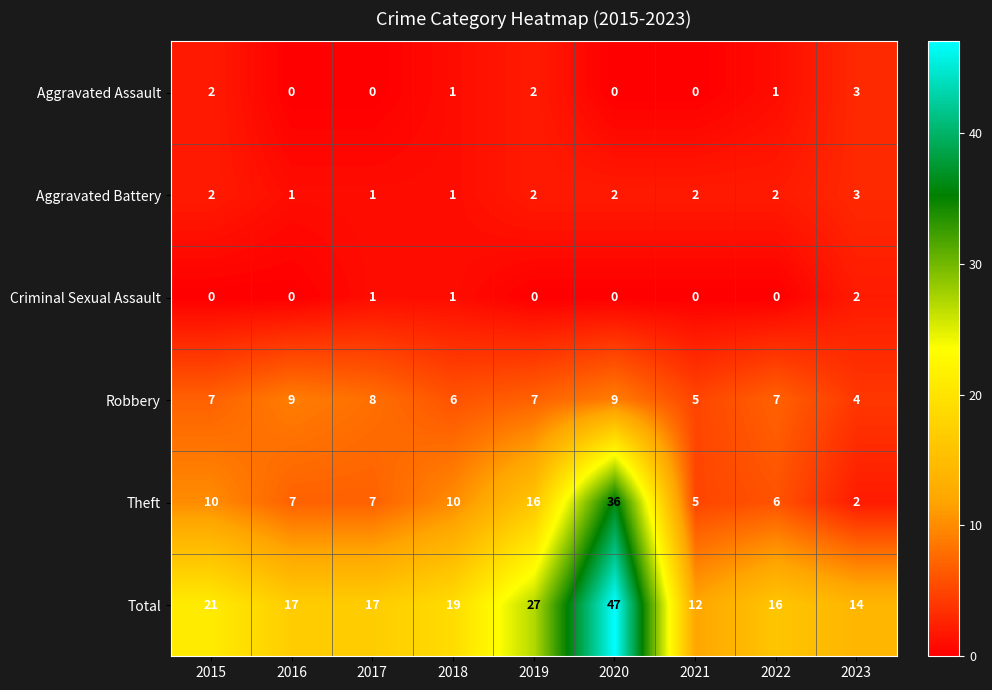

The Aggravated Assault series shows 3 at 2015. True or false?

False